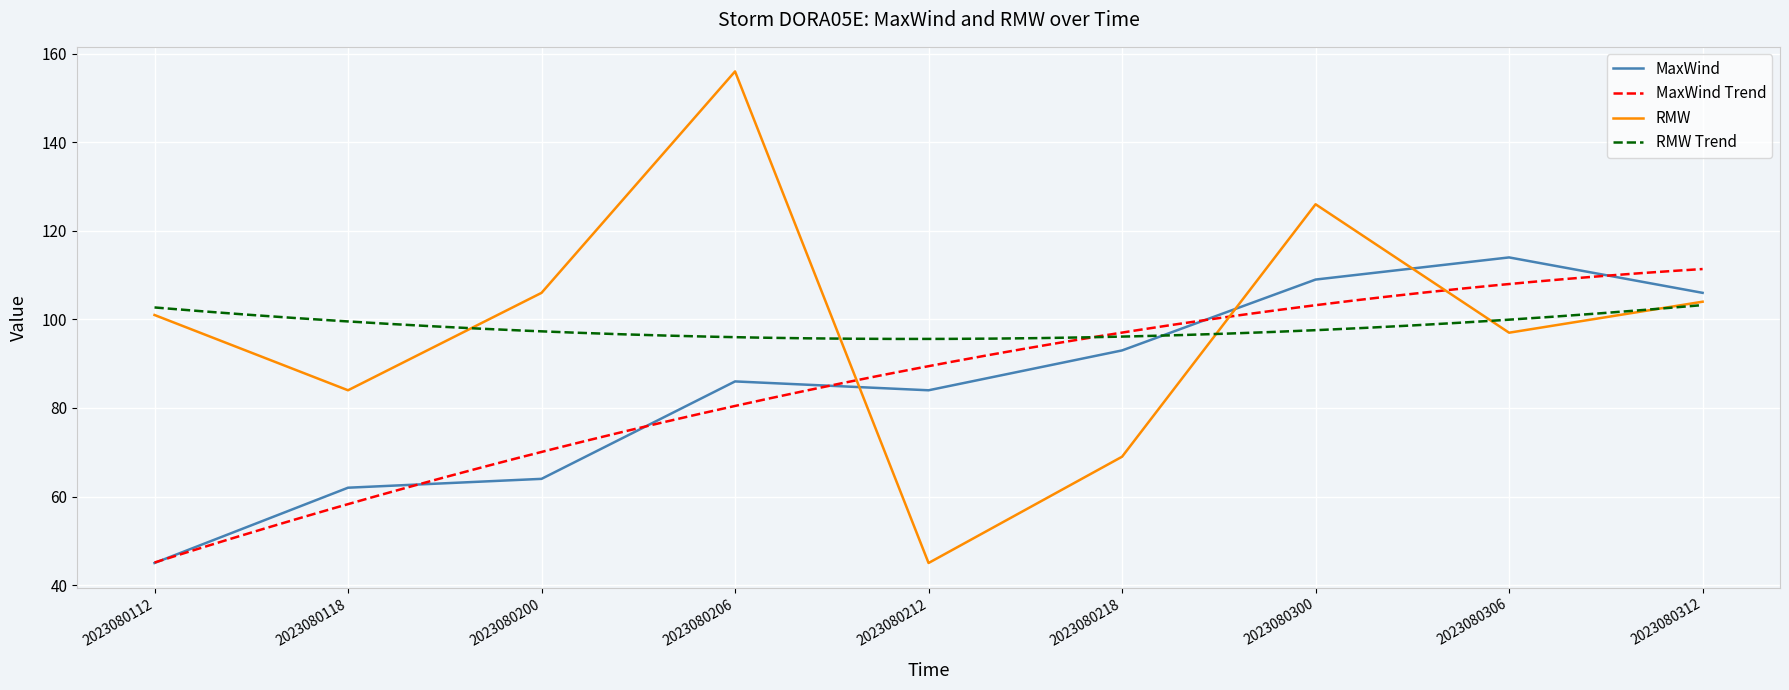

Reading left to right, transcribe all the data shown in this chart.

MaxWind: 45	62	64	86	84	93	109	114	106
RMW: 101	84	106	156	45	69	126	97	104